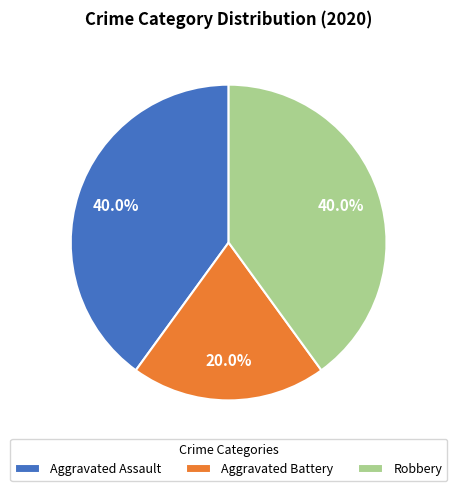

What percentage is the Aggravated Assault slice, to the nearest percent?

40%